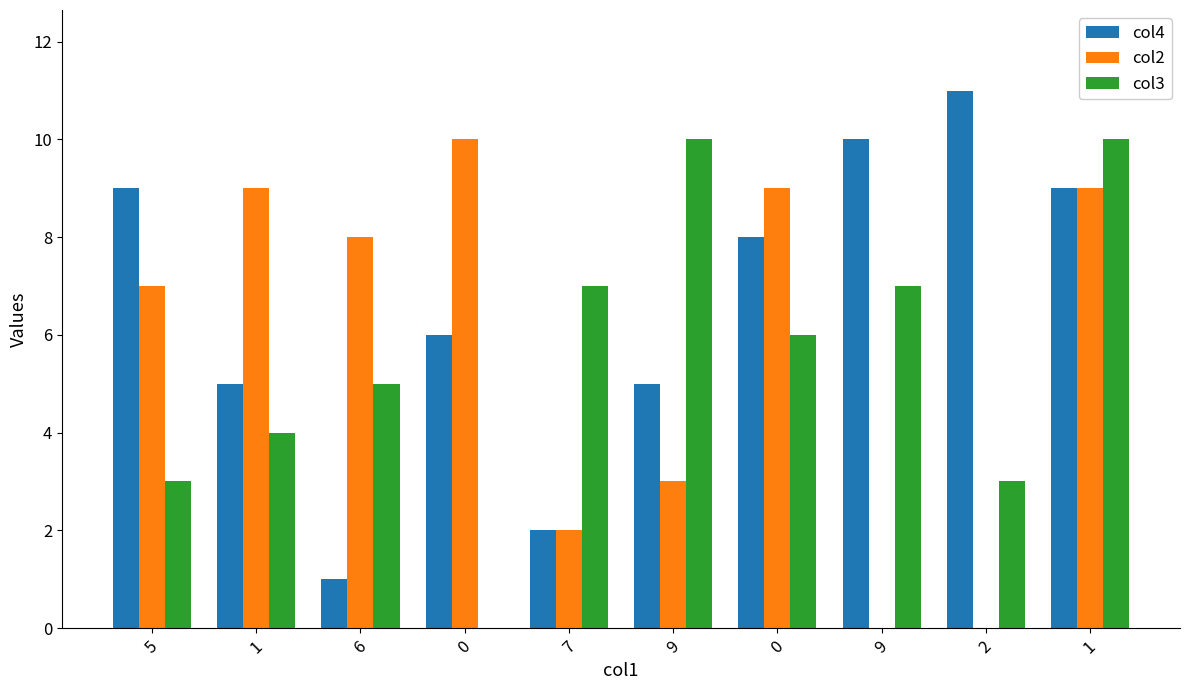

What is the value of the col4 bar at the 2nd from the left?

5